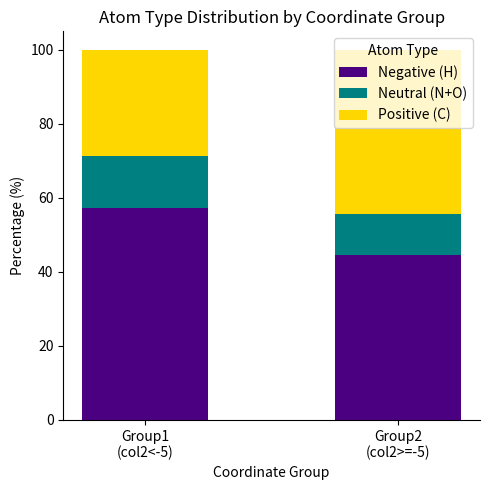

The value of Negative (H) at Group1
(col2<-5) is 74.6. True or false?

False